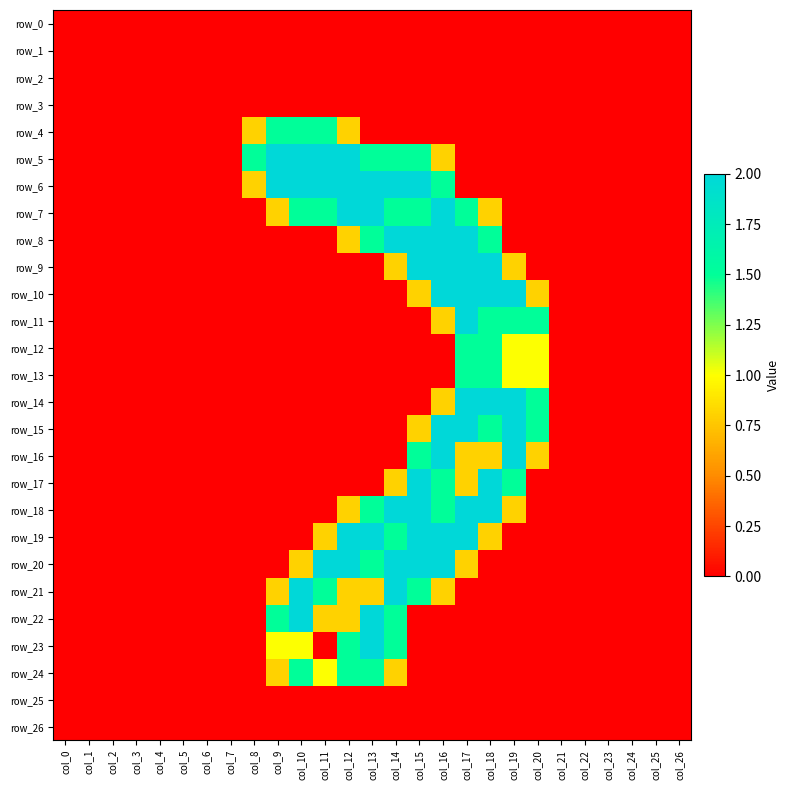

At col_21, list the series in order from largest to smallest.

row_0, row_1, row_2, row_3, row_4, row_5, row_6, row_7, row_8, row_9, row_10, row_11, row_12, row_13, row_14, row_15, row_16, row_17, row_18, row_19, row_20, row_21, row_22, row_23, row_24, row_25, row_26